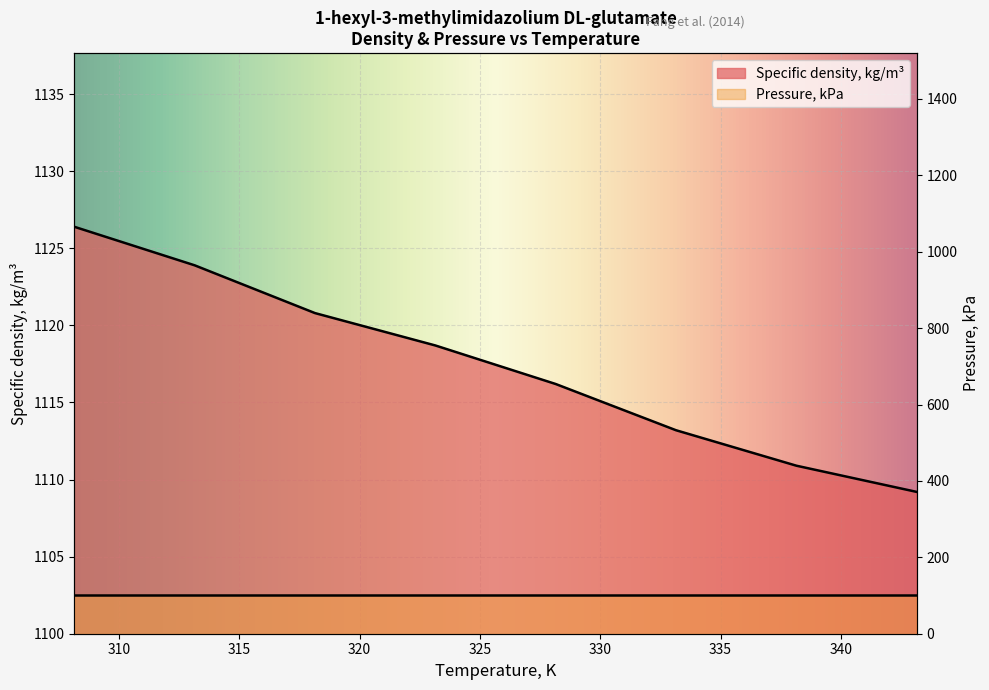

What is the difference between the second highest and minimum values?

14.7